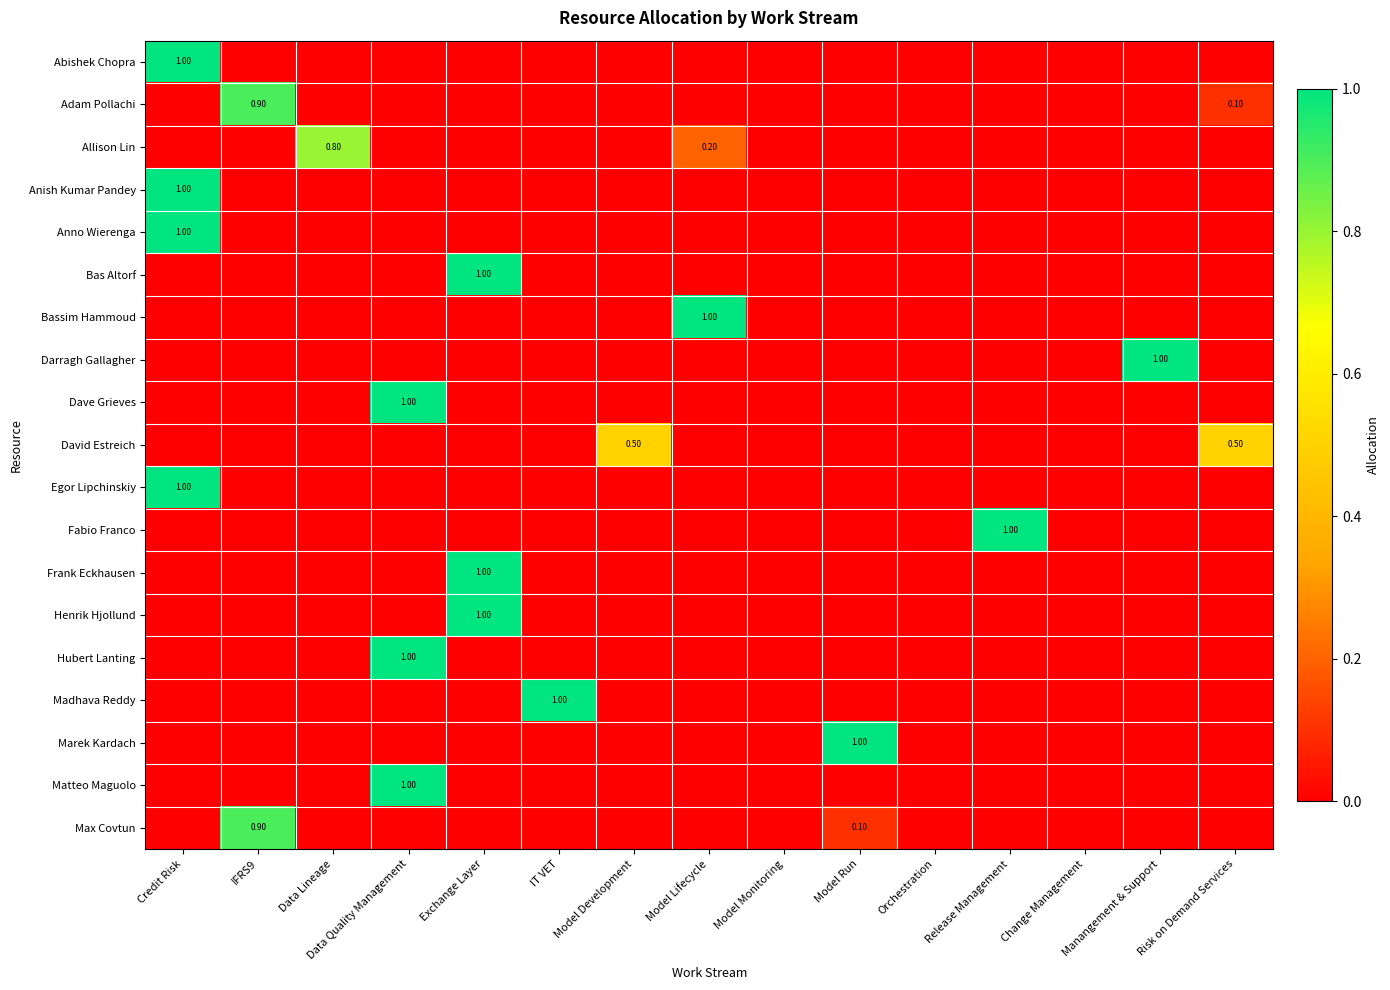

What is the maximum value shown in the chart?

1.0